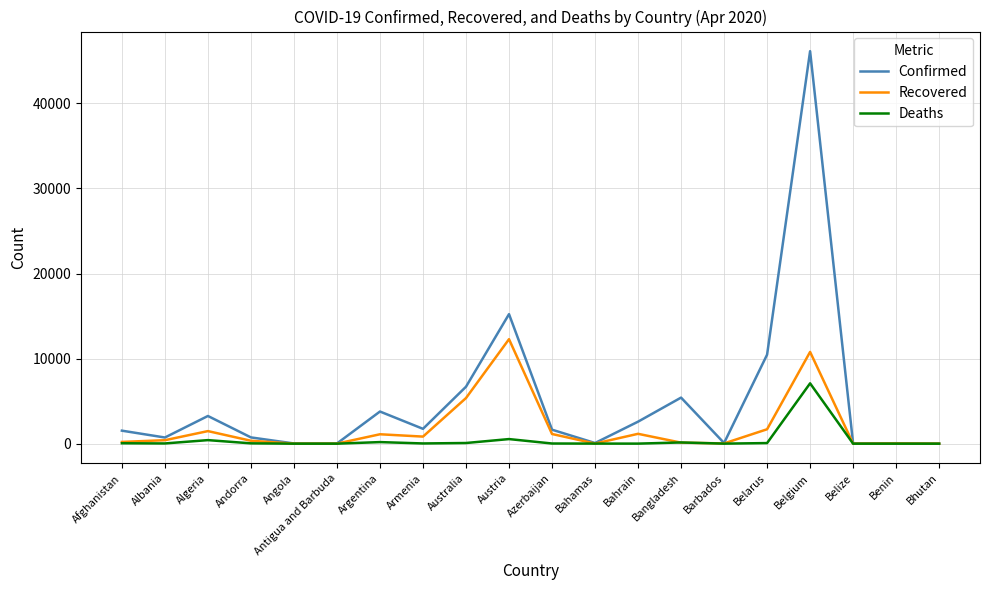

At which category is the sum across all series the highest?

Belgium